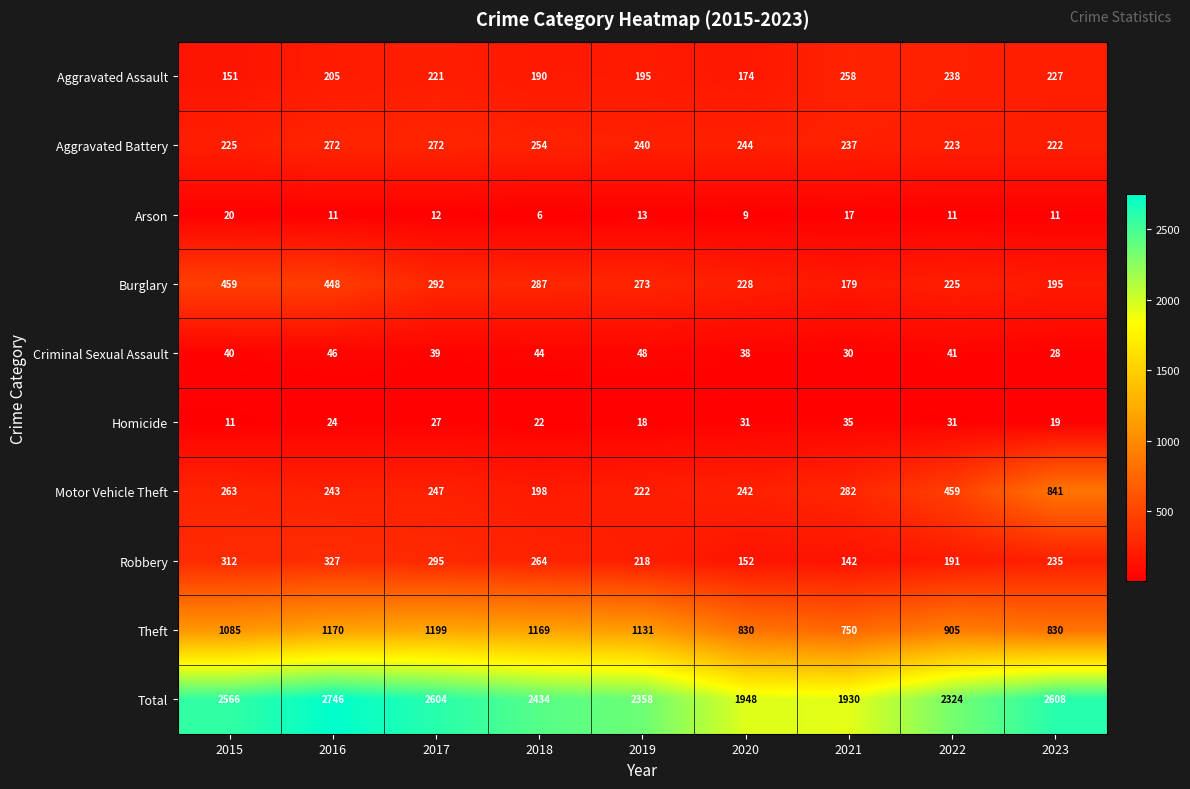

At how many categories does at least one series exceed 551?

9